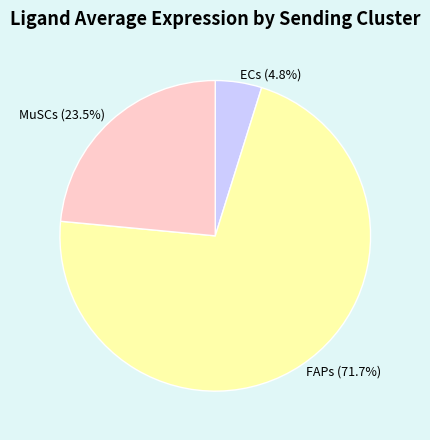

Between MuSCs and ECs, which is larger?

MuSCs